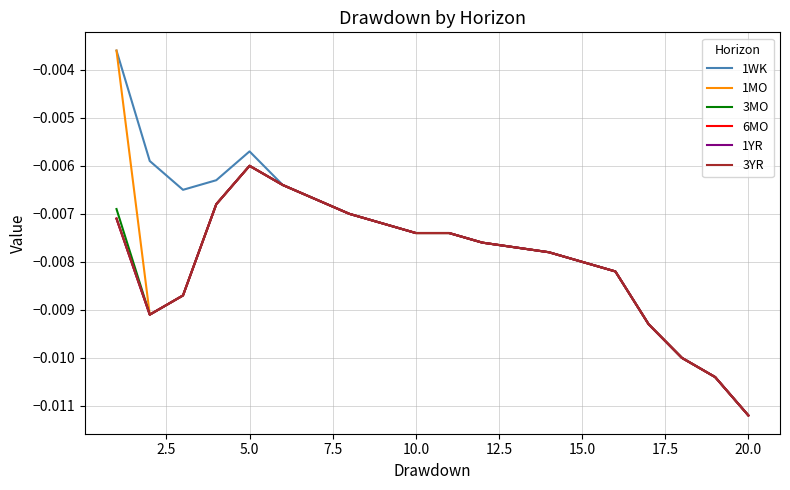

Does the chart display data point markers on the line(s)?

No